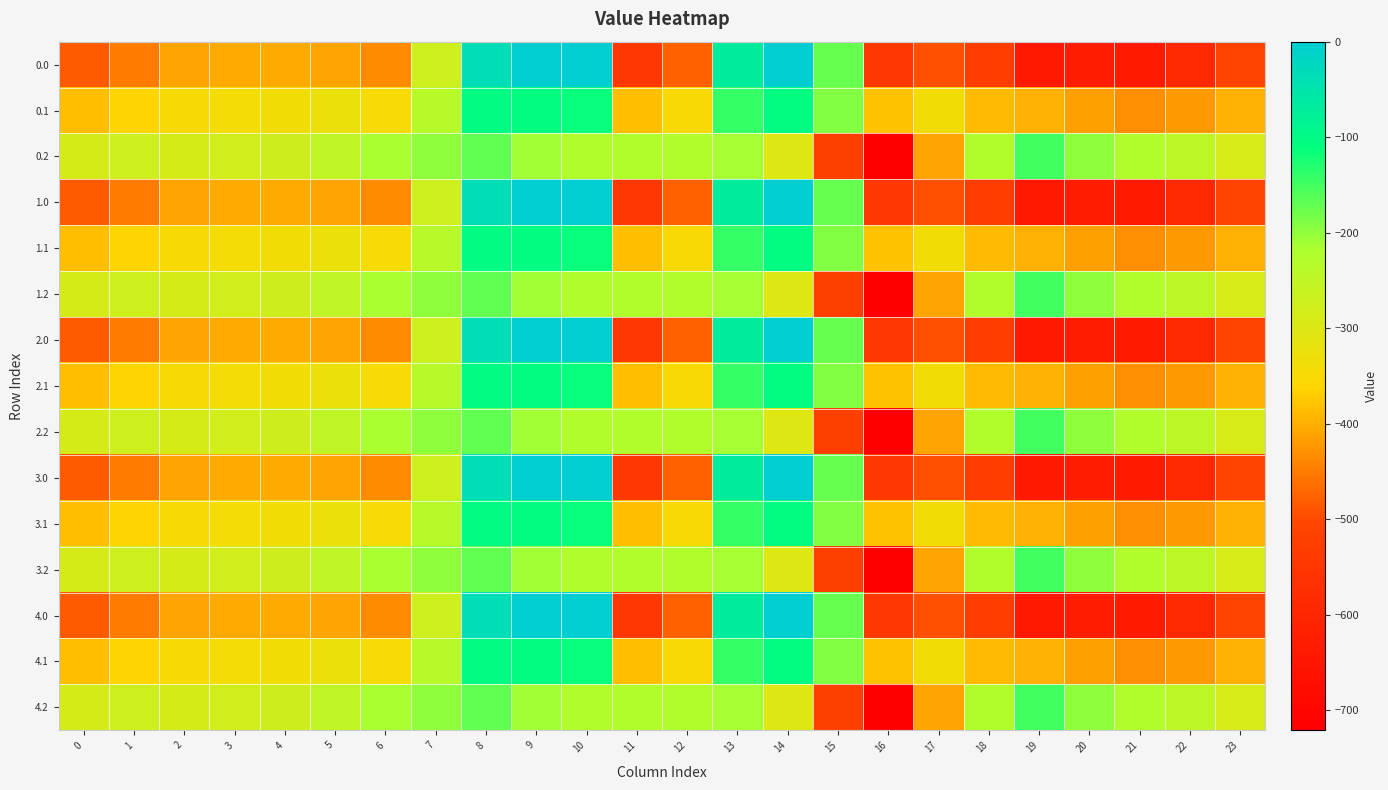

At 20, list the series in order from smallest to largest.

0.0, 1.0, 2.0, 3.0, 4.0, 0.1, 1.1, 2.1, 3.1, 4.1, 0.2, 1.2, 2.2, 3.2, 4.2